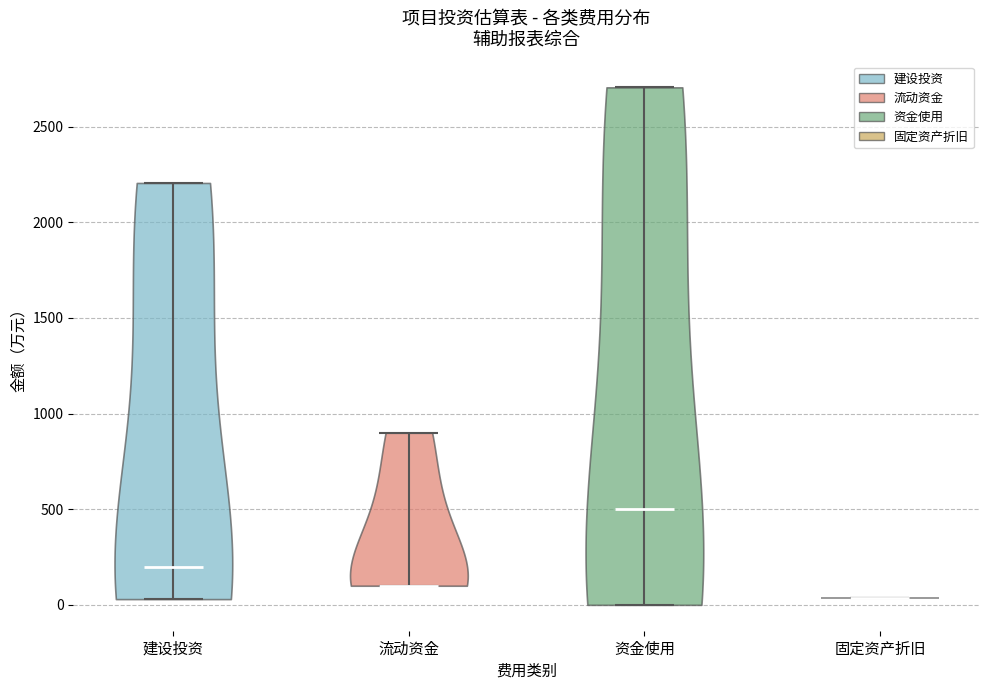

Reading left to right, read every violin against the y-axis: where its median line is, and the lowest and highest points it reaches. The values are not printed on the chart, so give them approximately, as read against the axis.

建设投资: median line 200, lowest point 50, highest point 2200
流动资金: median line 100, lowest point 100, highest point 900
资金使用: median line 500, lowest point 0, highest point 2700
固定资产折旧: median line 50, lowest point 50, highest point 50